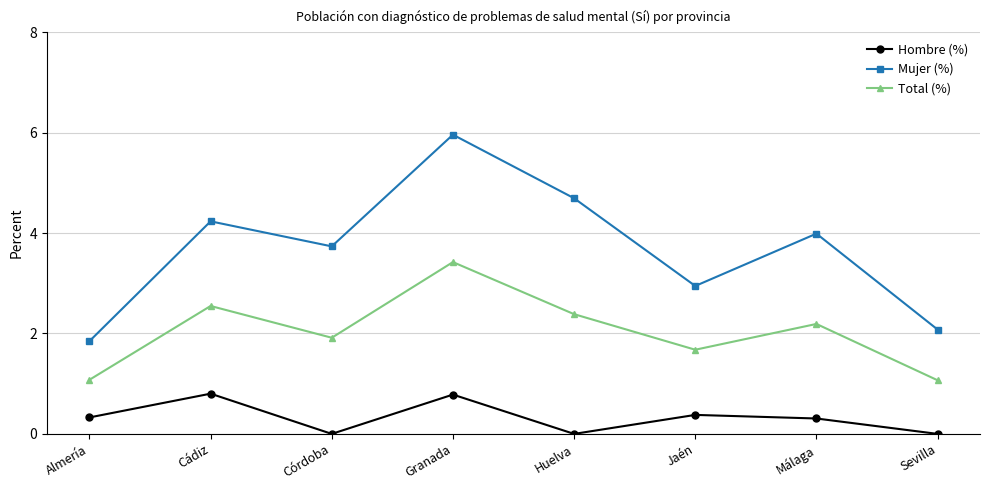

Which category has the highest value in the Mujer (%) series?

Granada